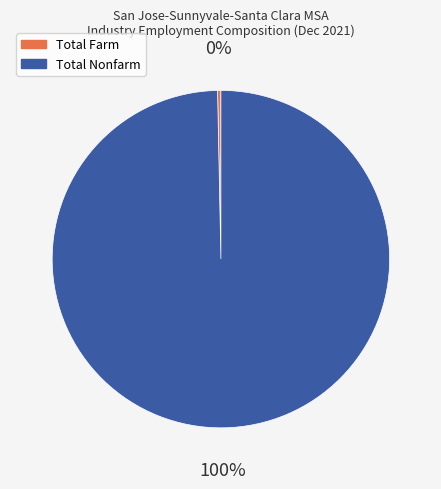

Is the sum of Total Farm and Total Nonfarm greater than half?

Yes